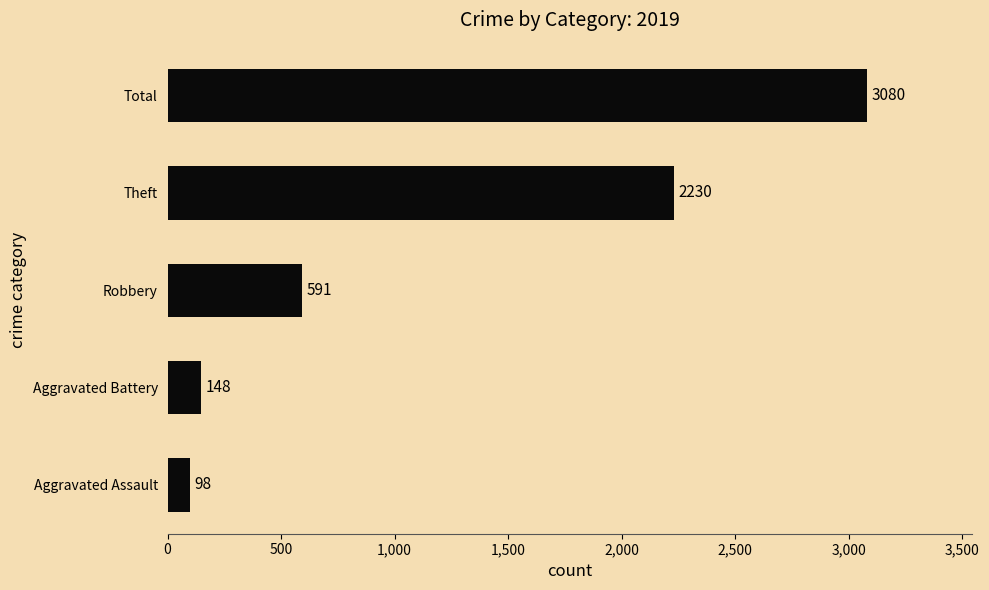

Which has a higher value, Total or Aggravated Assault?

Total